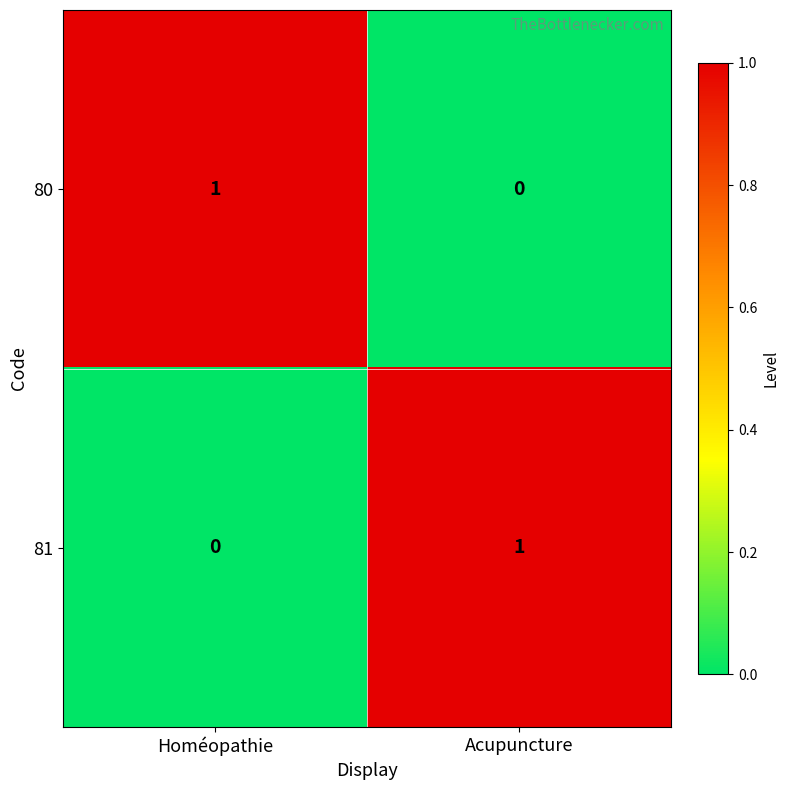

Is the value of 80 at Homéopathie greater than the value of 81 at Homéopathie?

Yes